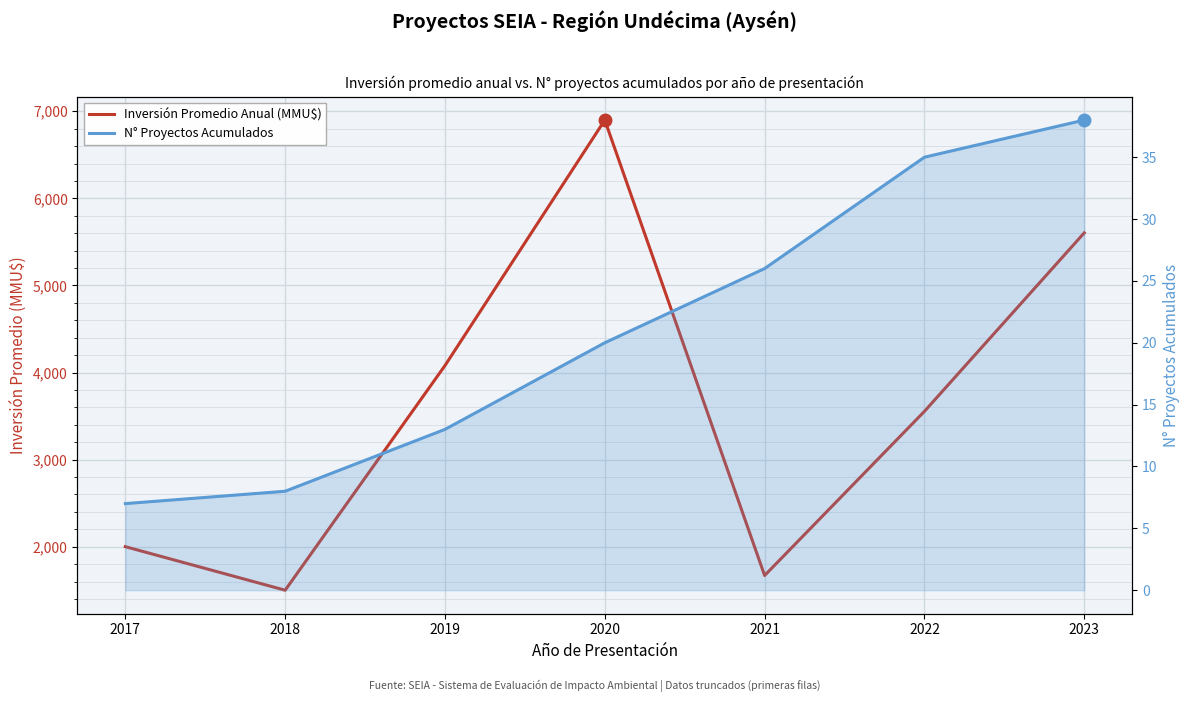

What is the value of the Inversión Promedio Anual (MMU$) point at the 3rd from the left?

4080